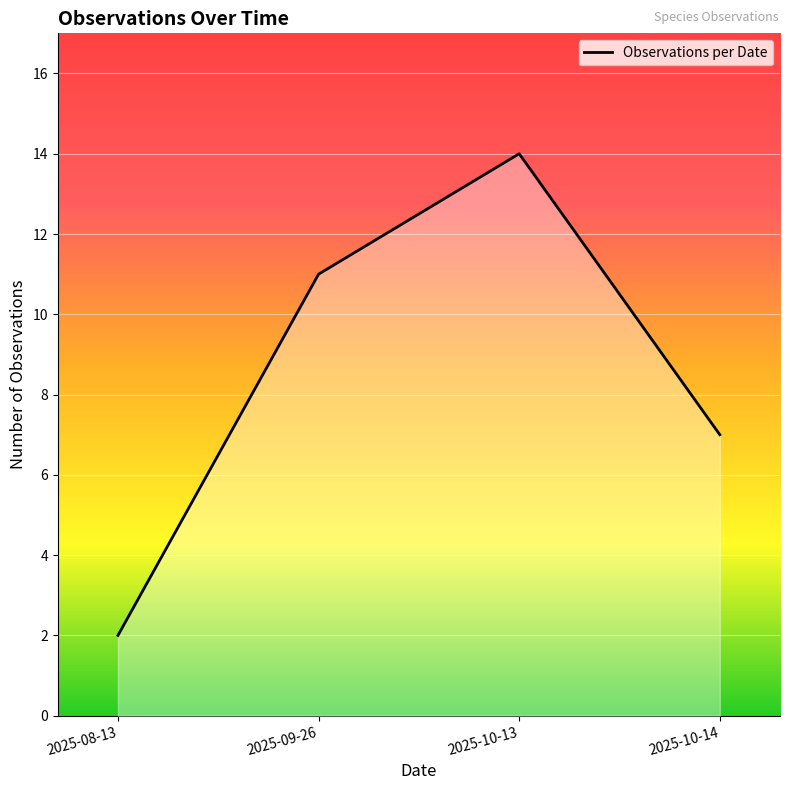

Rank the categories by value from lowest to highest.

2025-08-13, 2025-10-14, 2025-09-26, 2025-10-13